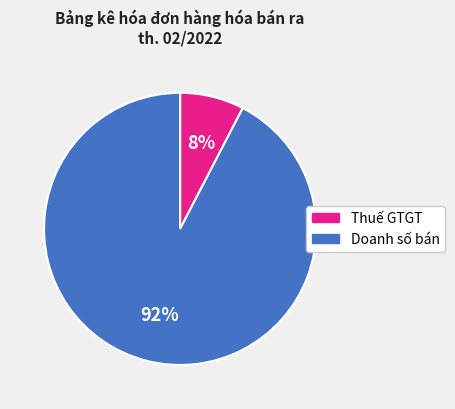

To the nearest percent, what percentage of the pie is Doanh số bán?

92%